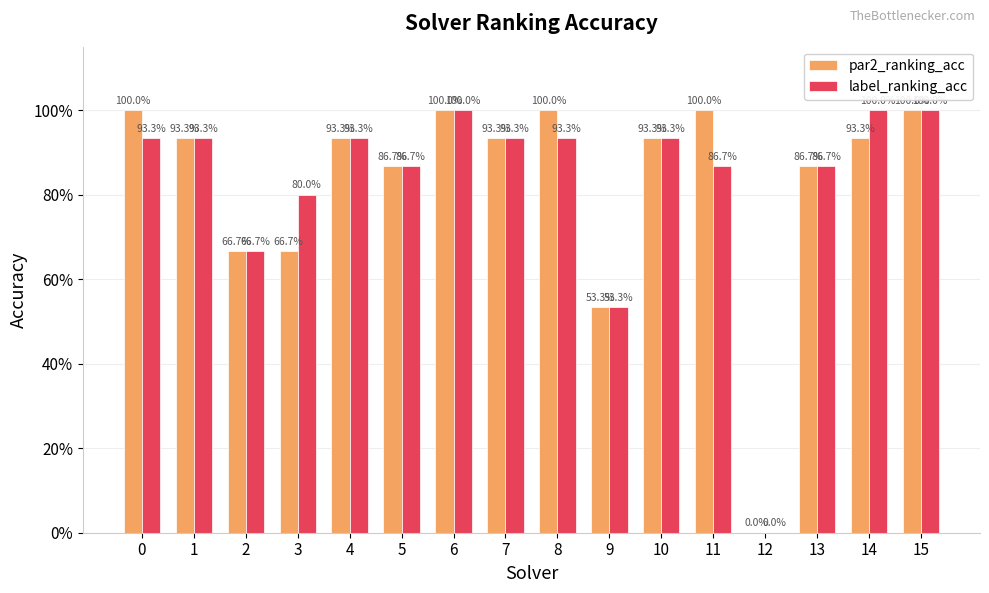

What is the value of the label_ranking_acc bar at the 2nd from the left?

0.9